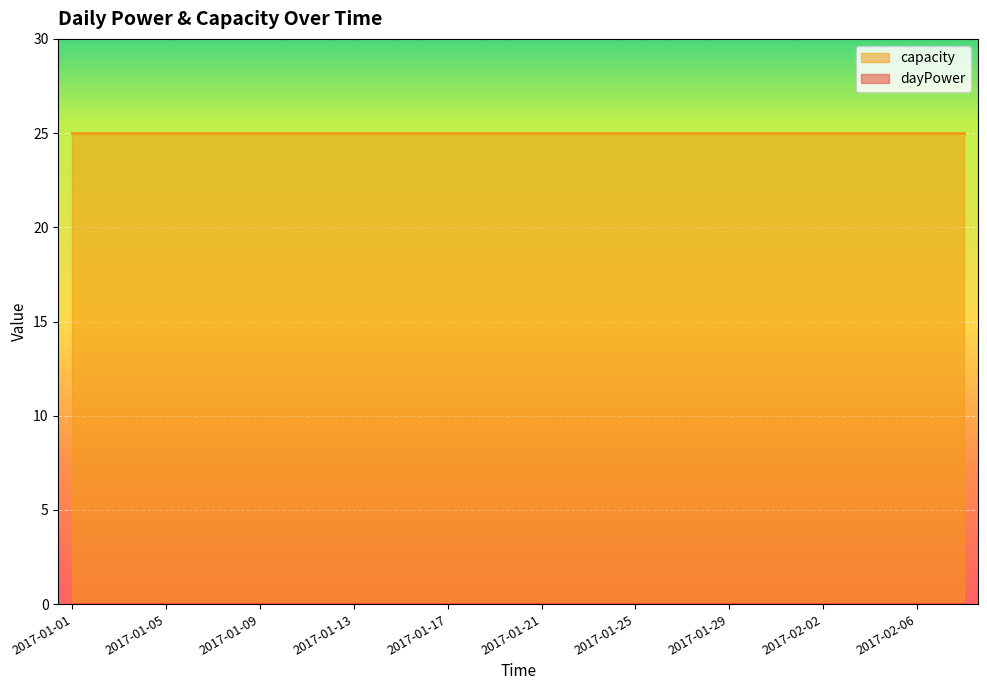

Reading left to right, extract all data points from this chart.

dayPower: 2017-01-01=0	2017-01-03=0	2017-01-05=0	2017-01-07=0	2017-01-09=0	2017-01-11=0	2017-01-13=0	2017-01-15=0	2017-01-17=0	2017-01-19=0	2017-01-21=0	2017-01-23=0	2017-01-25=0	2017-01-27=0	2017-01-29=0	2017-01-31=0	2017-02-02=0	2017-02-04=0	2017-02-06=0	2017-02-08=0
capacity: 2017-01-01=25	2017-01-03=25	2017-01-05=25	2017-01-07=25	2017-01-09=25	2017-01-11=25	2017-01-13=25	2017-01-15=25	2017-01-17=25	2017-01-19=25	2017-01-21=25	2017-01-23=25	2017-01-25=25	2017-01-27=25	2017-01-29=25	2017-01-31=25	2017-02-02=25	2017-02-04=25	2017-02-06=25	2017-02-08=25